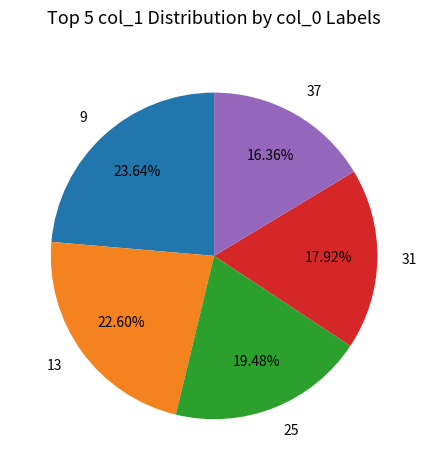

Is there any slice that represents more than half of the pie?

No